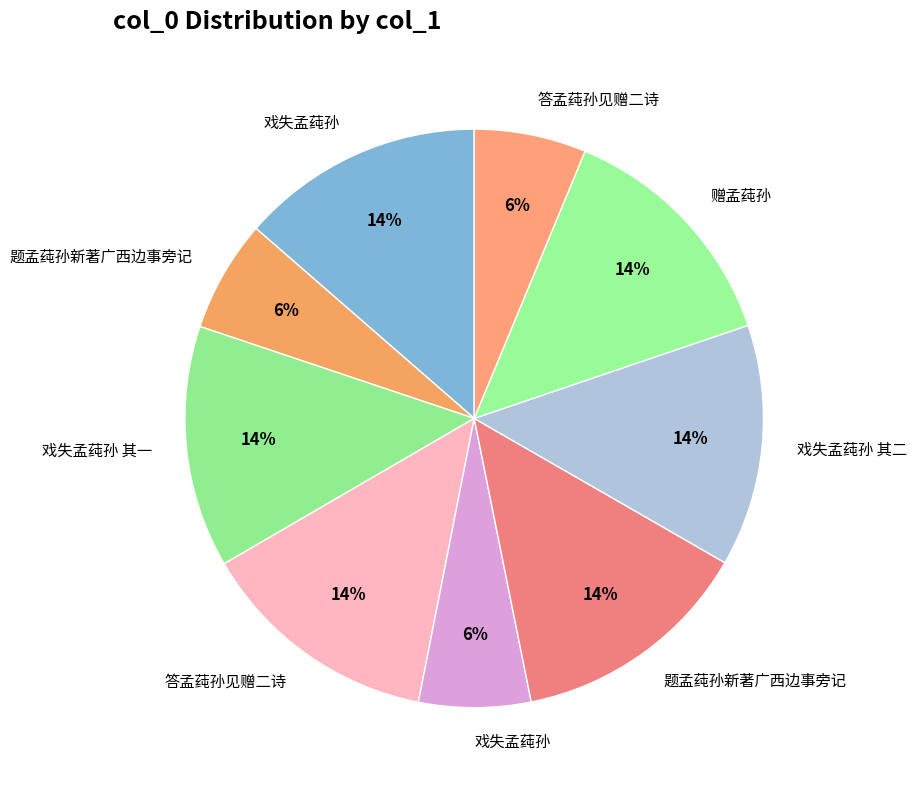

How many segments does this pie chart have?

9